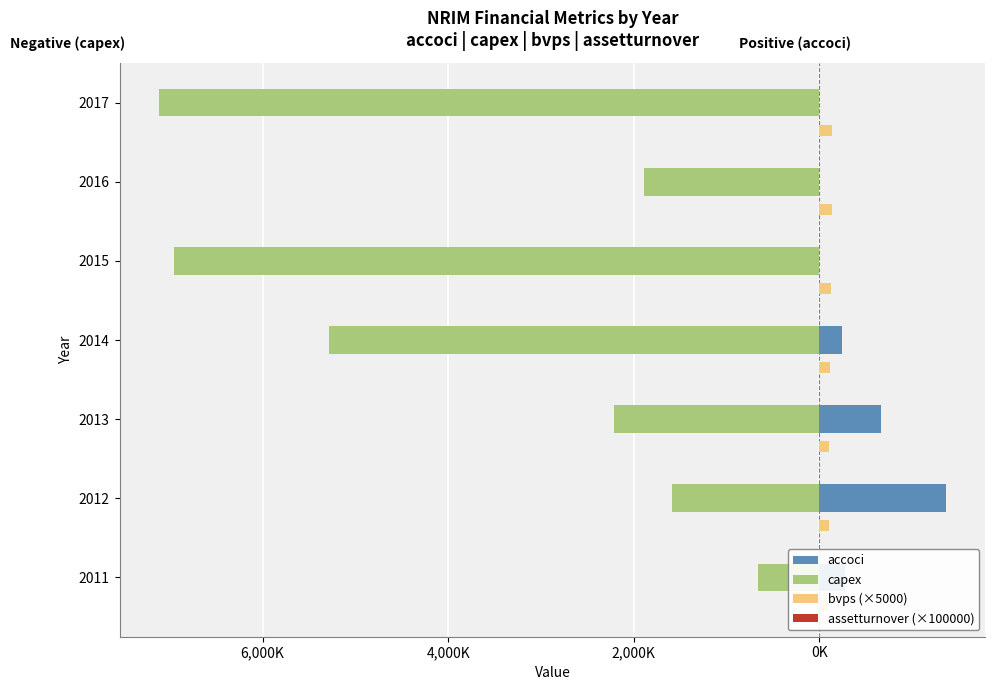

What is the difference between the capex values at 2013 and 2014?

3073000